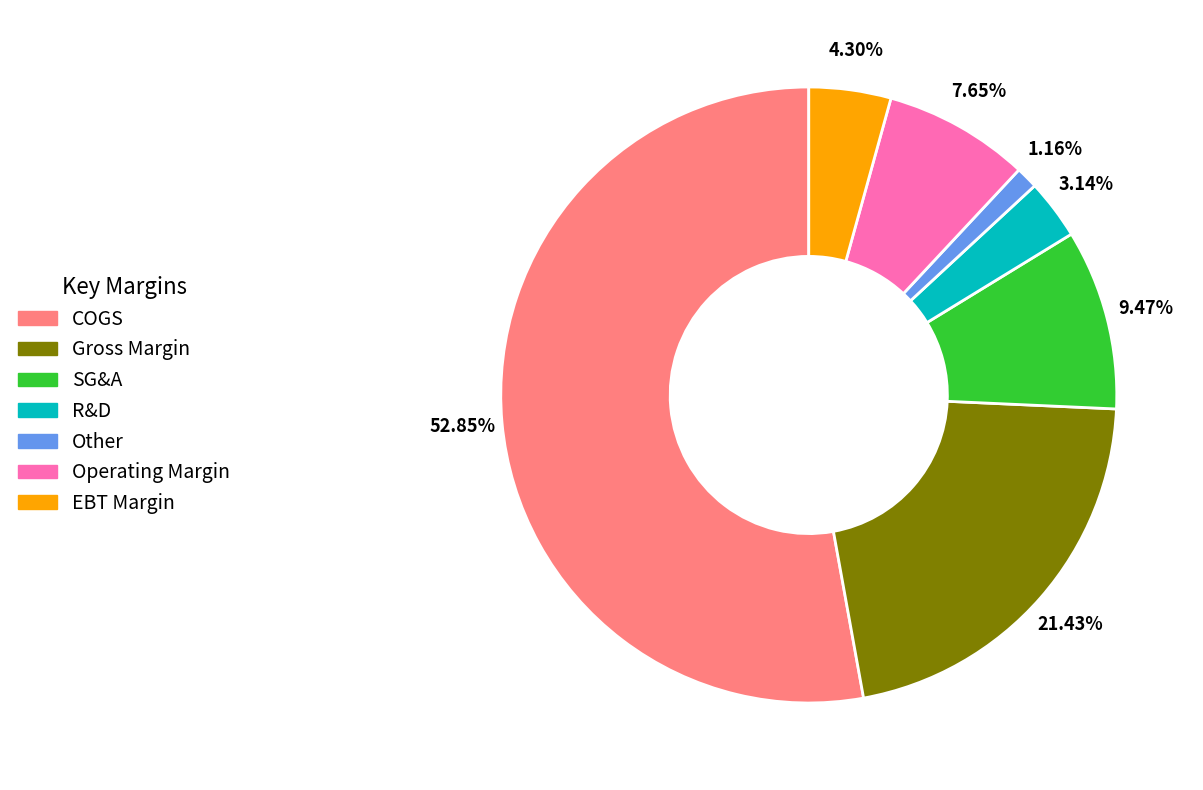

What is the majority slice?

COGS